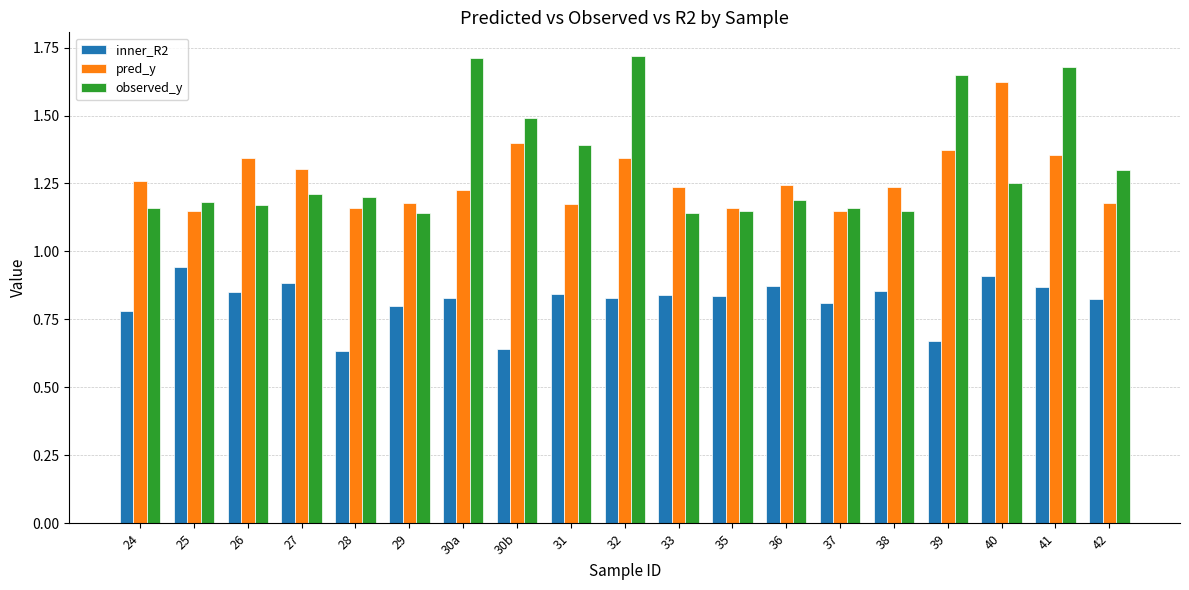

What position from the left is 30b?

8